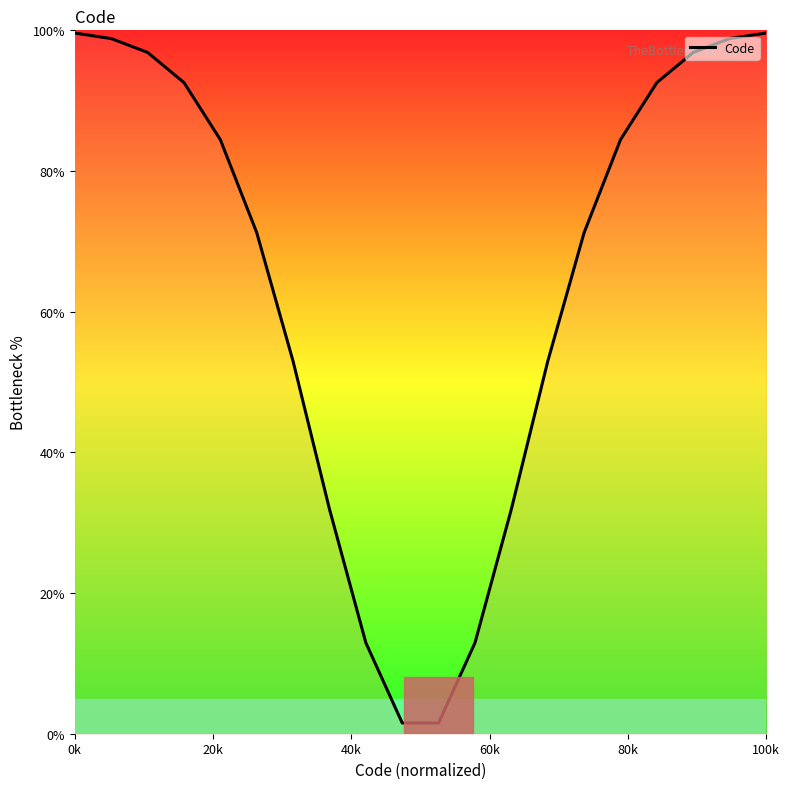

What is the maximum value shown in the chart?

99.6